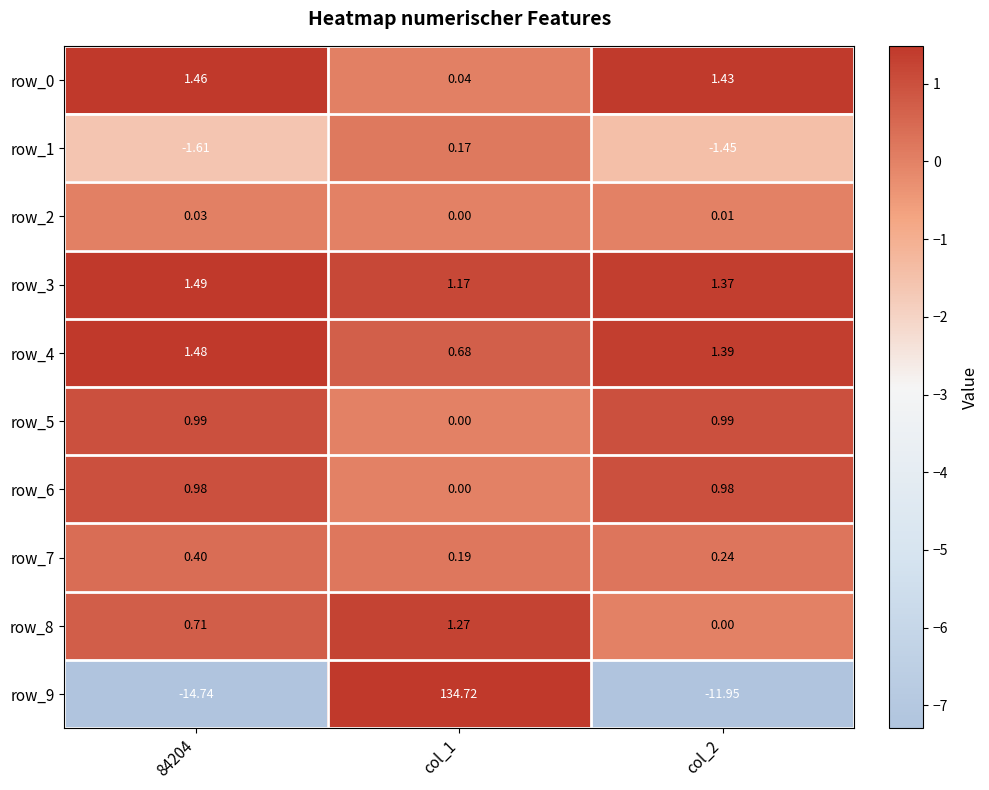

Reading right to left, transcribe all the data shown in this chart.

row_0: 1.4	0.0	1.5
row_1: -1.5	0.2	-1.6
row_2: 0.0	0.0	0.0
row_3: 1.4	1.2	1.5
row_4: 1.4	0.7	1.5
row_5: 1.0	0.0	1.0
row_6: 1.0	0.0	1.0
row_7: 0.2	0.2	0.4
row_8: 0.0	1.3	0.7
row_9: -11.9	134.7	-14.7